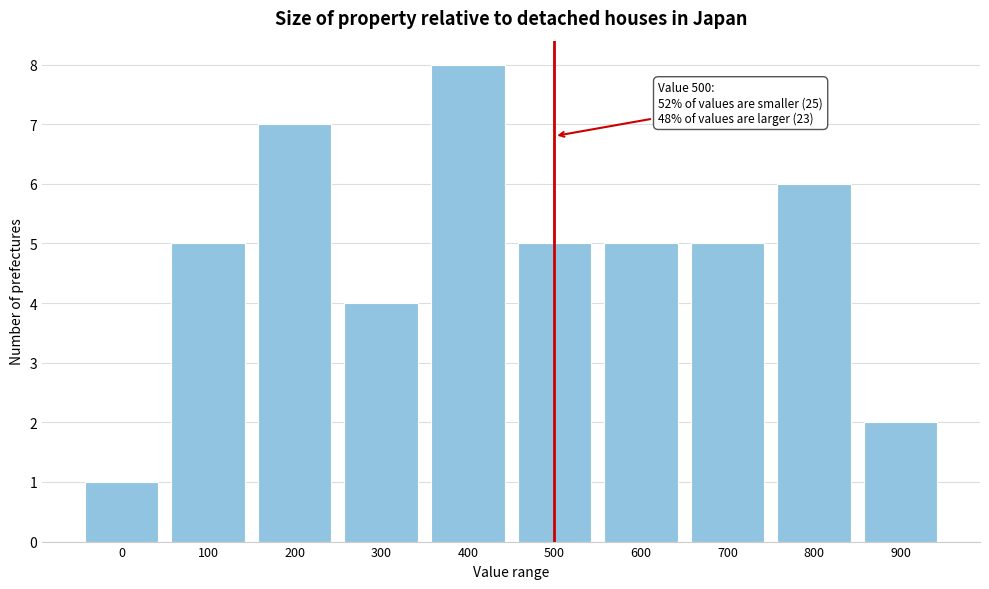

Reading right to left, extract all data points from this chart.

900=2	800=6	700=5	600=5	500=5	400=8	300=4	200=7	100=5	0=1